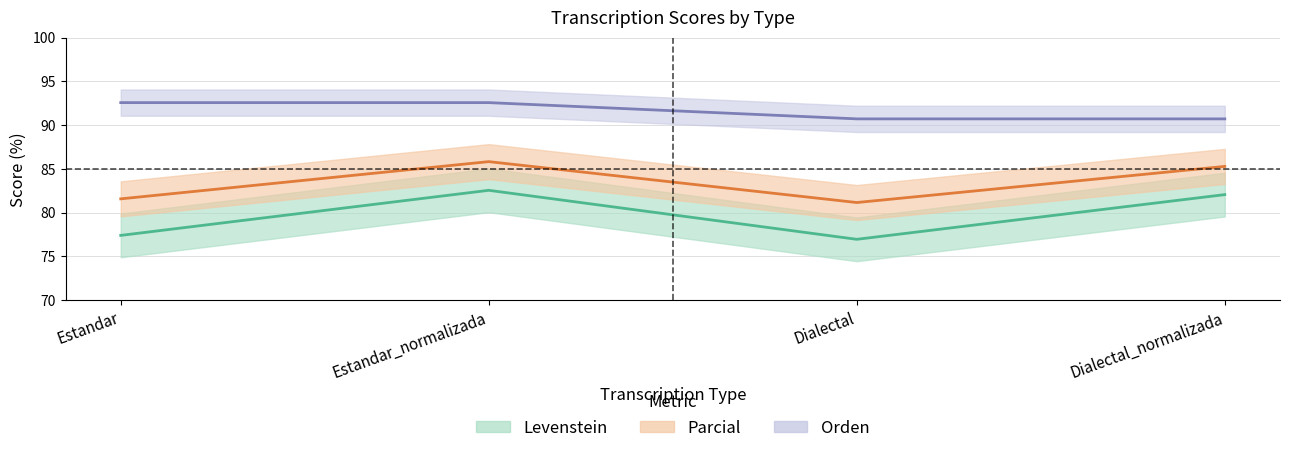

Rank the series by their average value, from lowest to highest.

Levenstein, Parcial, Orden